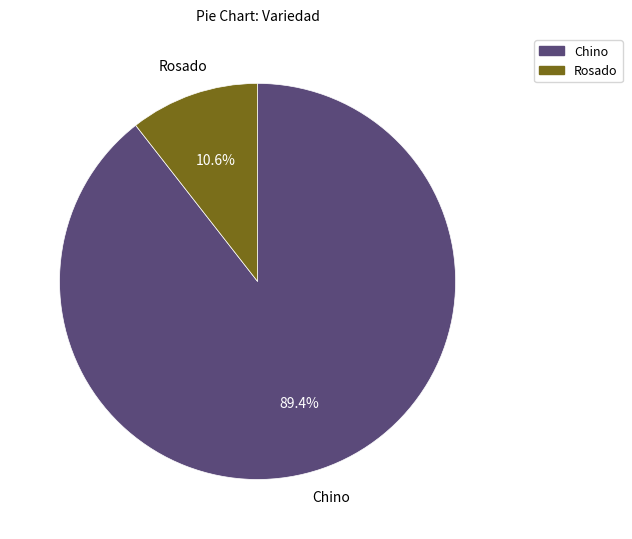

Does any single category account for the majority?

Yes